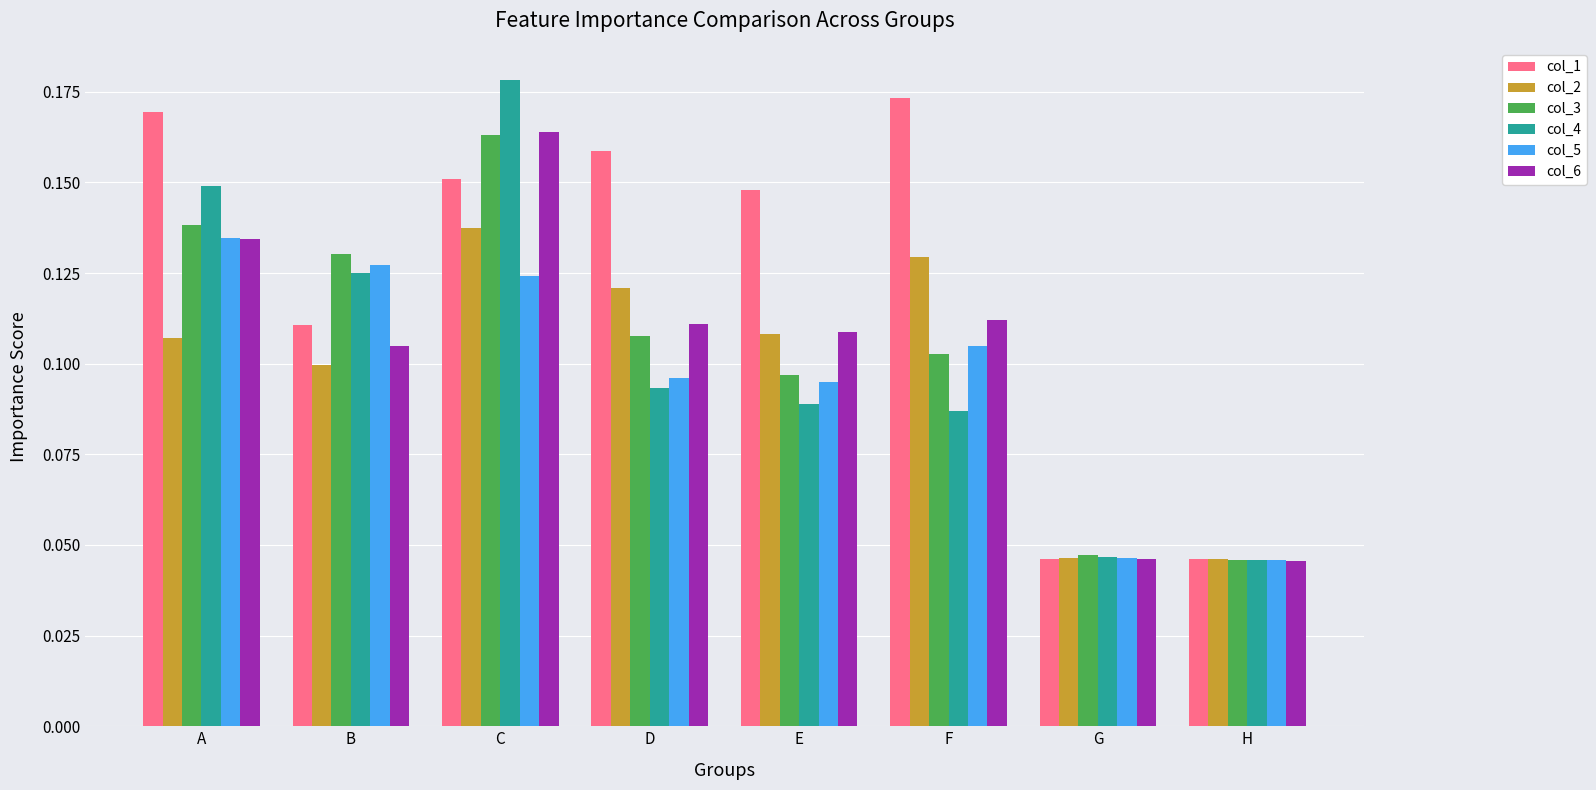

At which label does col_5 reach its peak?

A